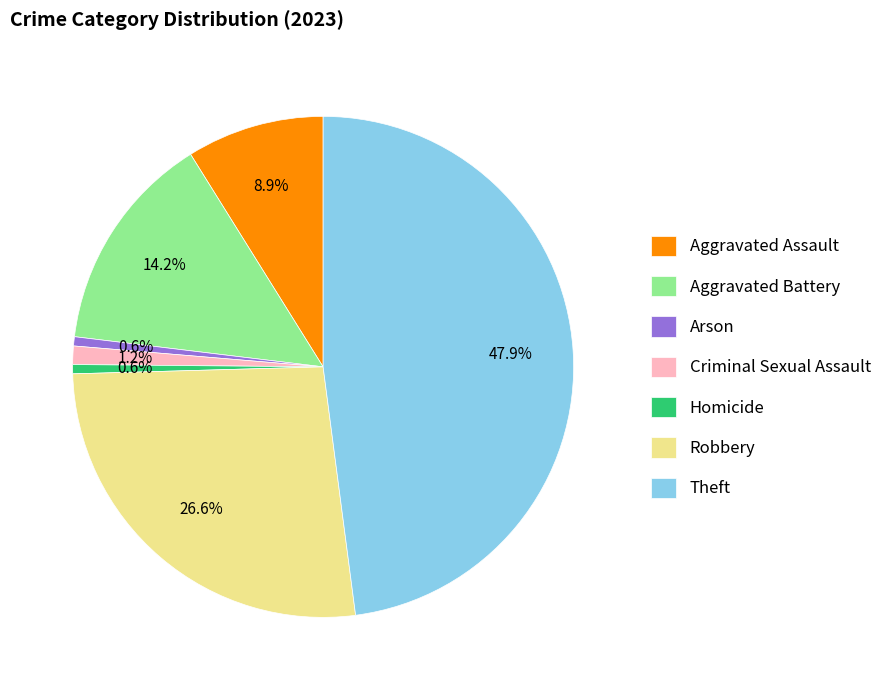

Is there a majority slice in this chart?

No